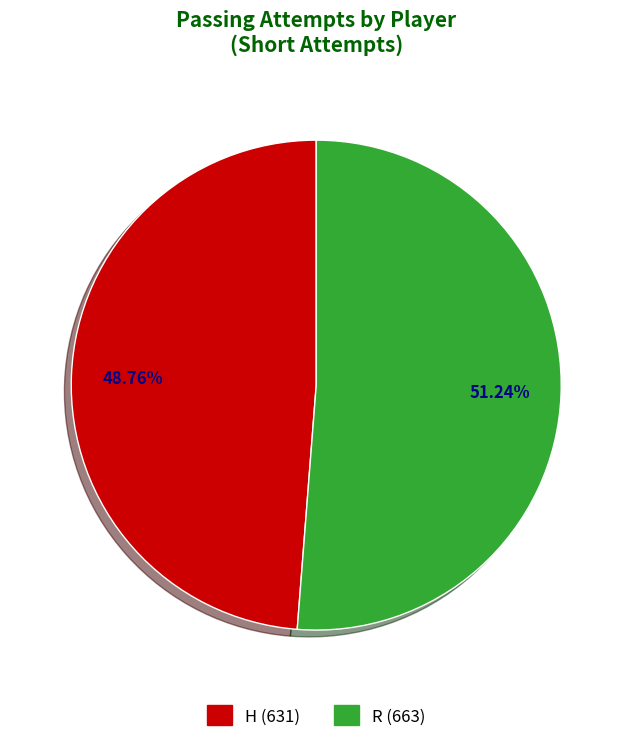

Does H account for over 50% of the chart?

No